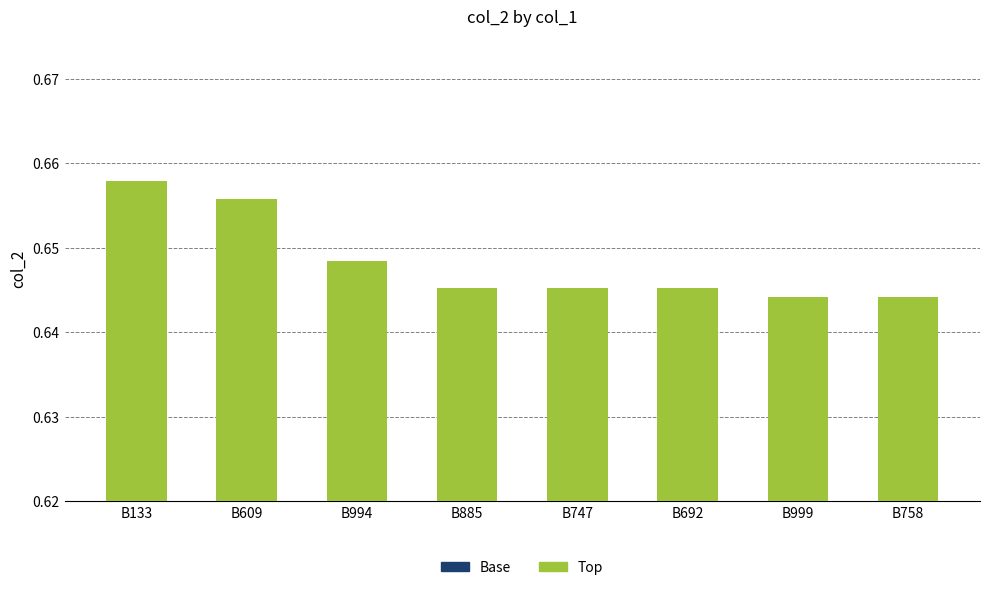

Between B994 and B758, which series saw the biggest shift?

Base